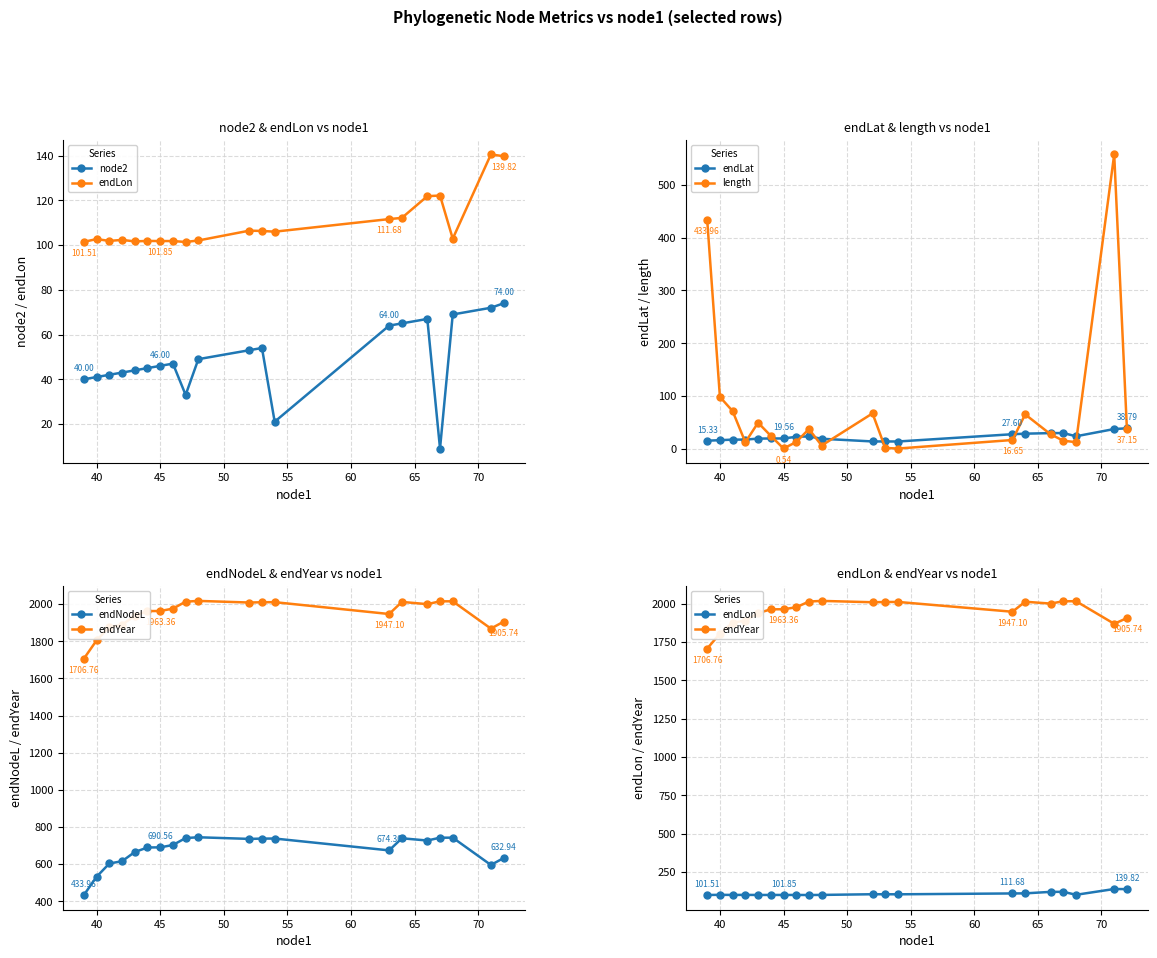

How many intersections are there between length and node2?

13